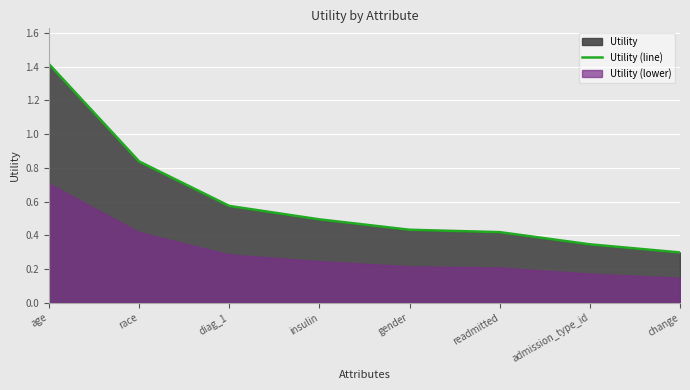

Is it true that Utility (line) equals 0.5 at insulin?

True